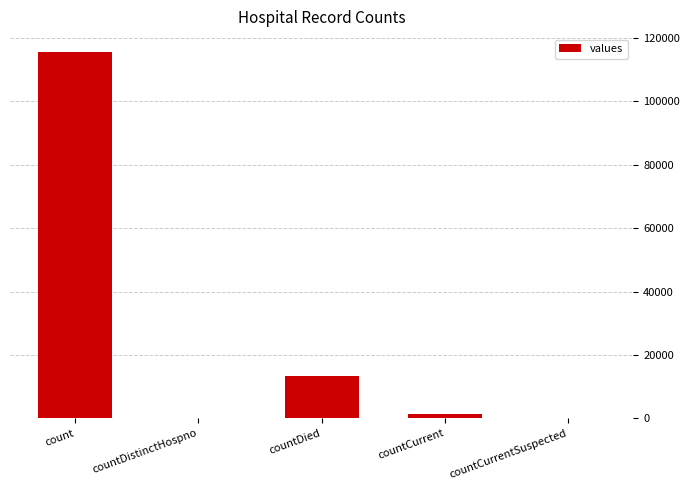

Reading right to left, list all the values displayed in this chart.

0	1383	13343	0	115379